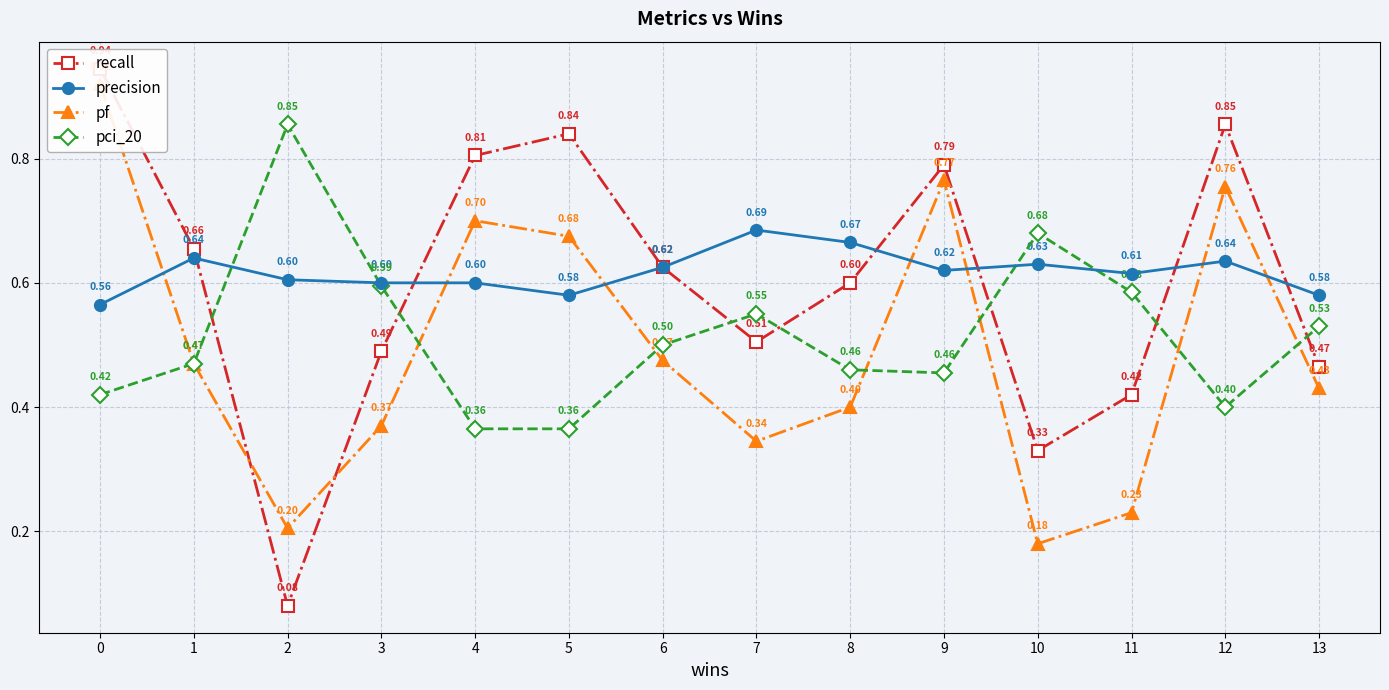

True or false: precision has a value of 0.3 at 8.

False